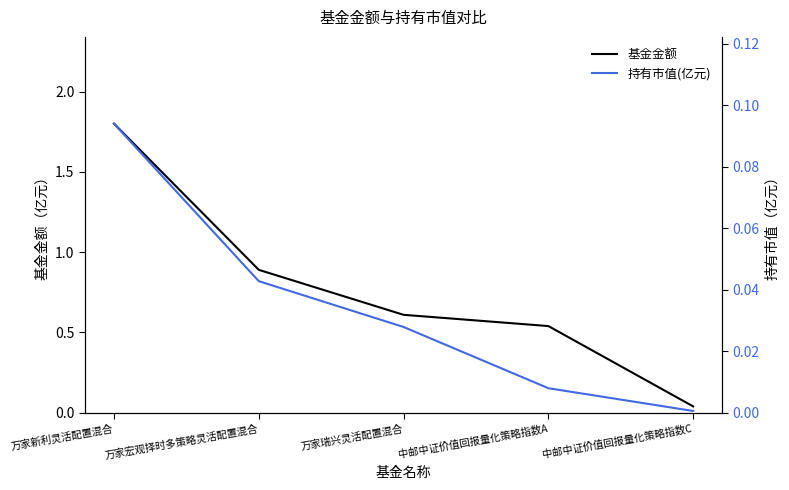

What is the sum of the 基金金额 values at 中邮中证价值回报量化策略指数C and 中邮中证价值回报量化策略指数A?

0.6